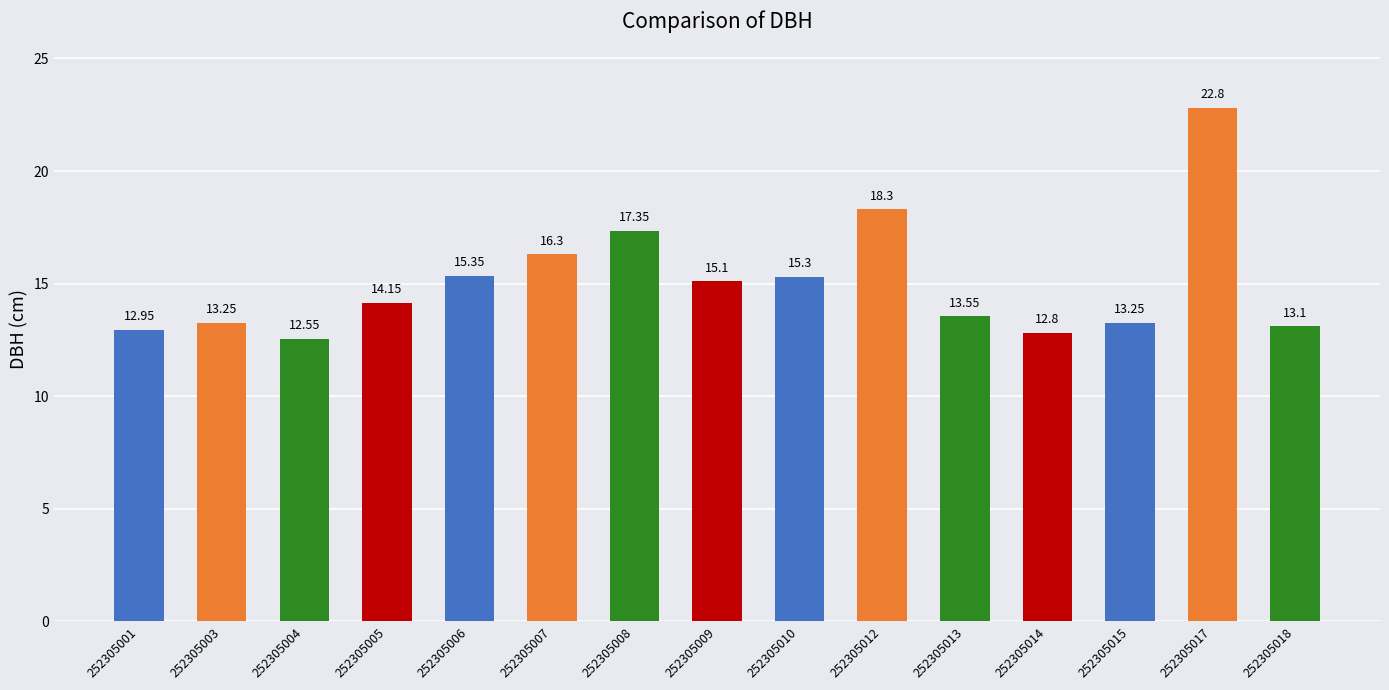

How many bars are there in total?

15